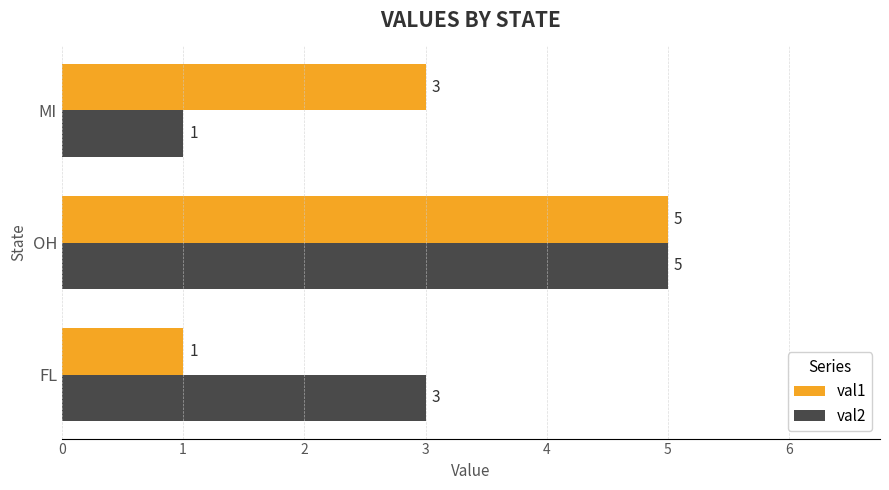

True or false: val1 has a value of 2 at MI.

False